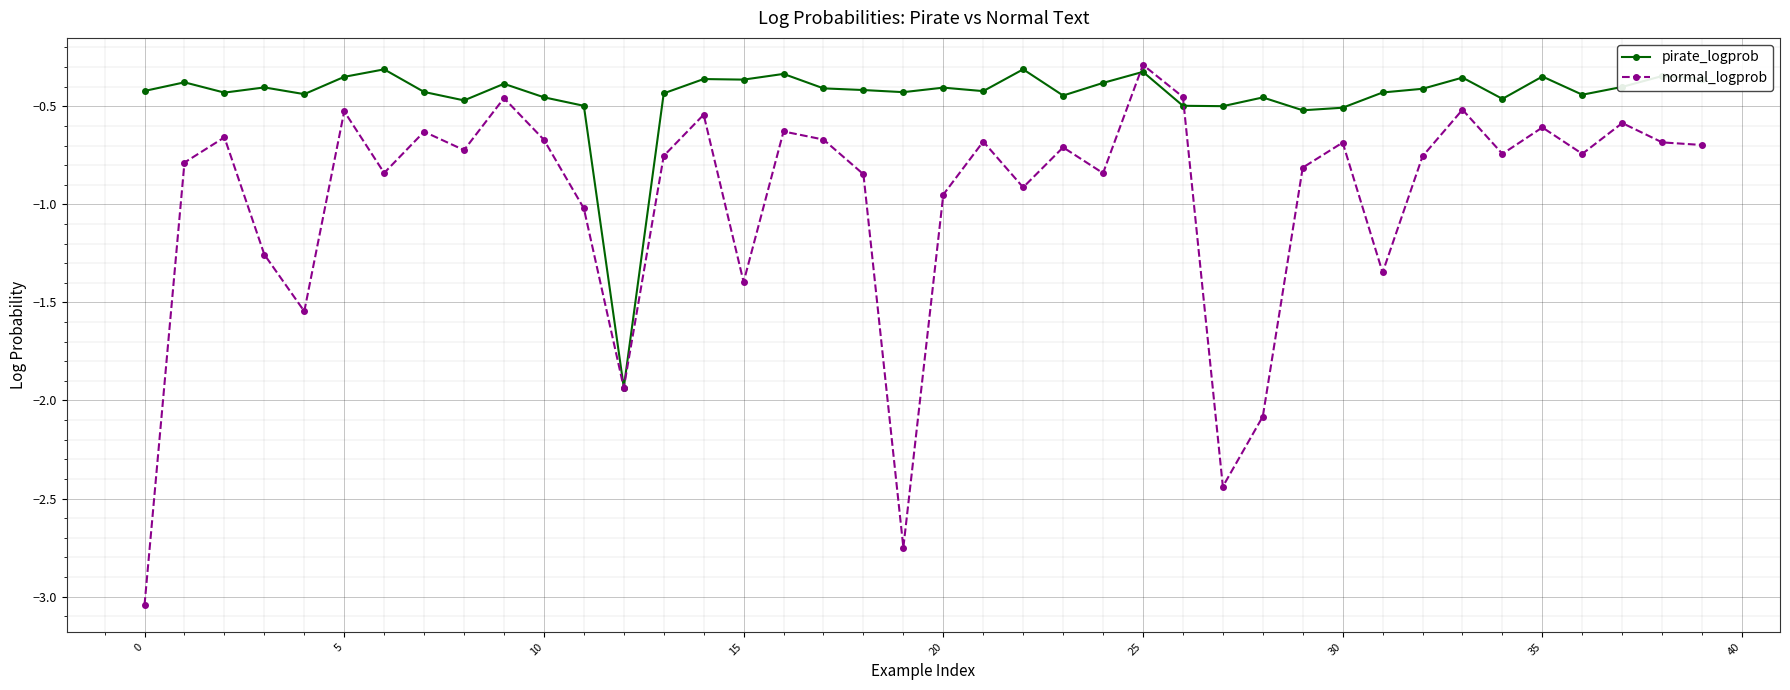

At how many categories does at least one series exceed -2?

40